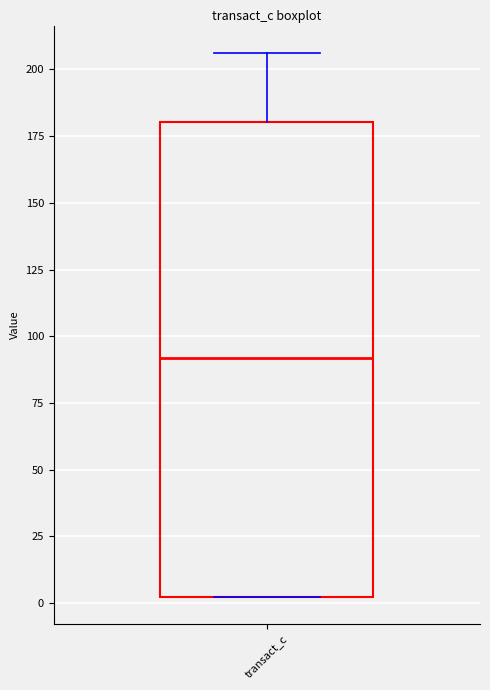

Where is the upper edge of the box for transact_c on the y-axis? The values are not printed on the chart, so give them approximately, as read against the axis.

180